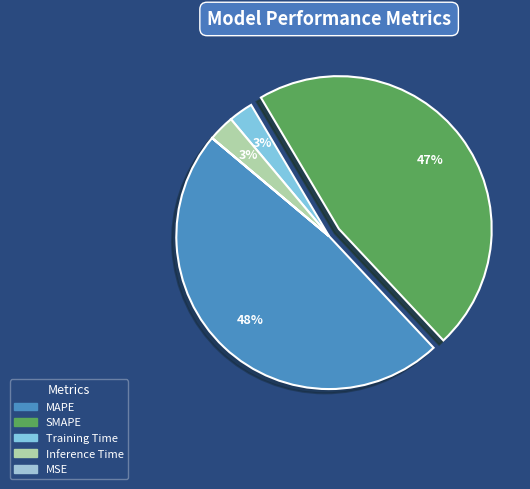

True or false: MAPE accounts for 54% of the total.

False